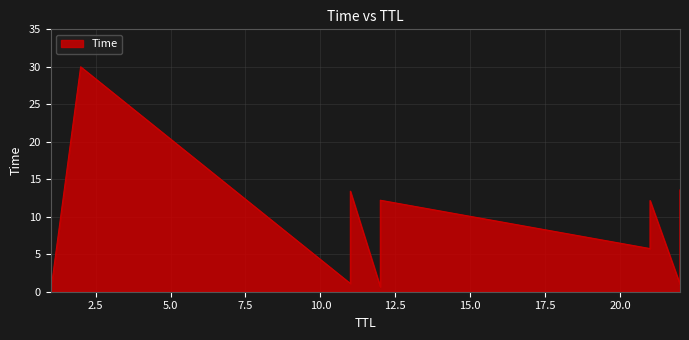

Which label corresponds to the largest value in the chart?

2